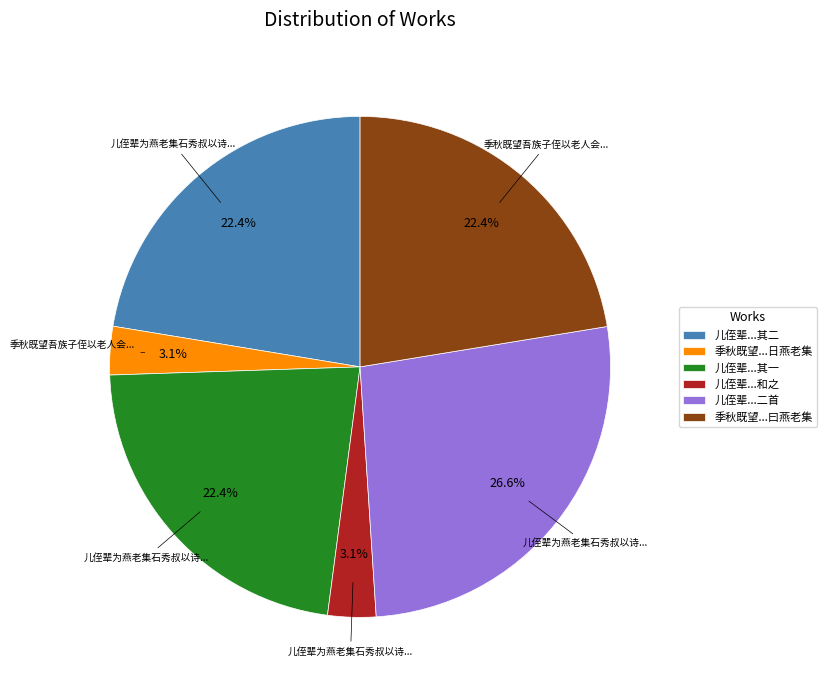

What is the total percentage of 季秋既望...日燕老集 and 儿侄辈...其一?

25.5%